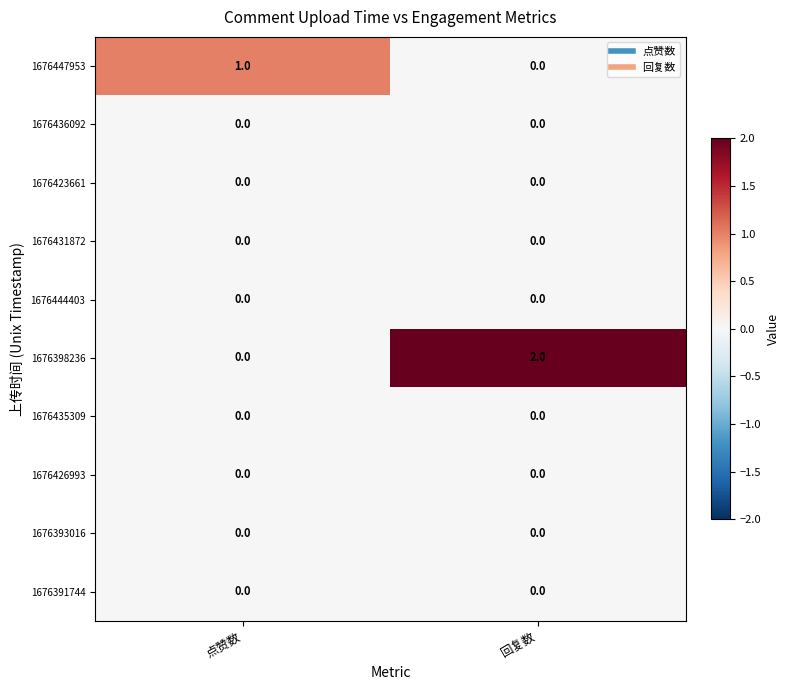

The value of 1676444403 at 回复数 is 0. True or false?

True